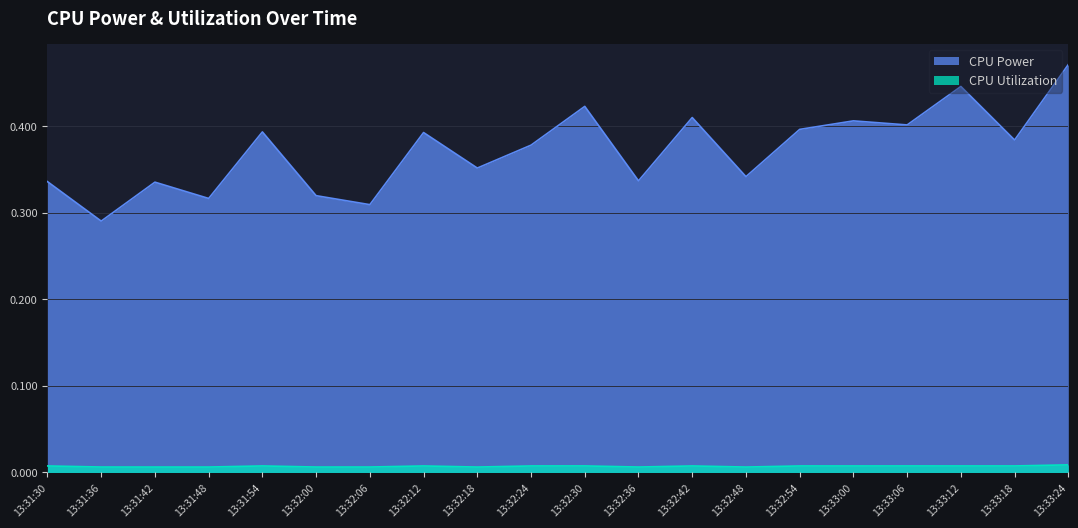

The value of CPU Utilization at 13:33:00 is 0.0. True or false?

False